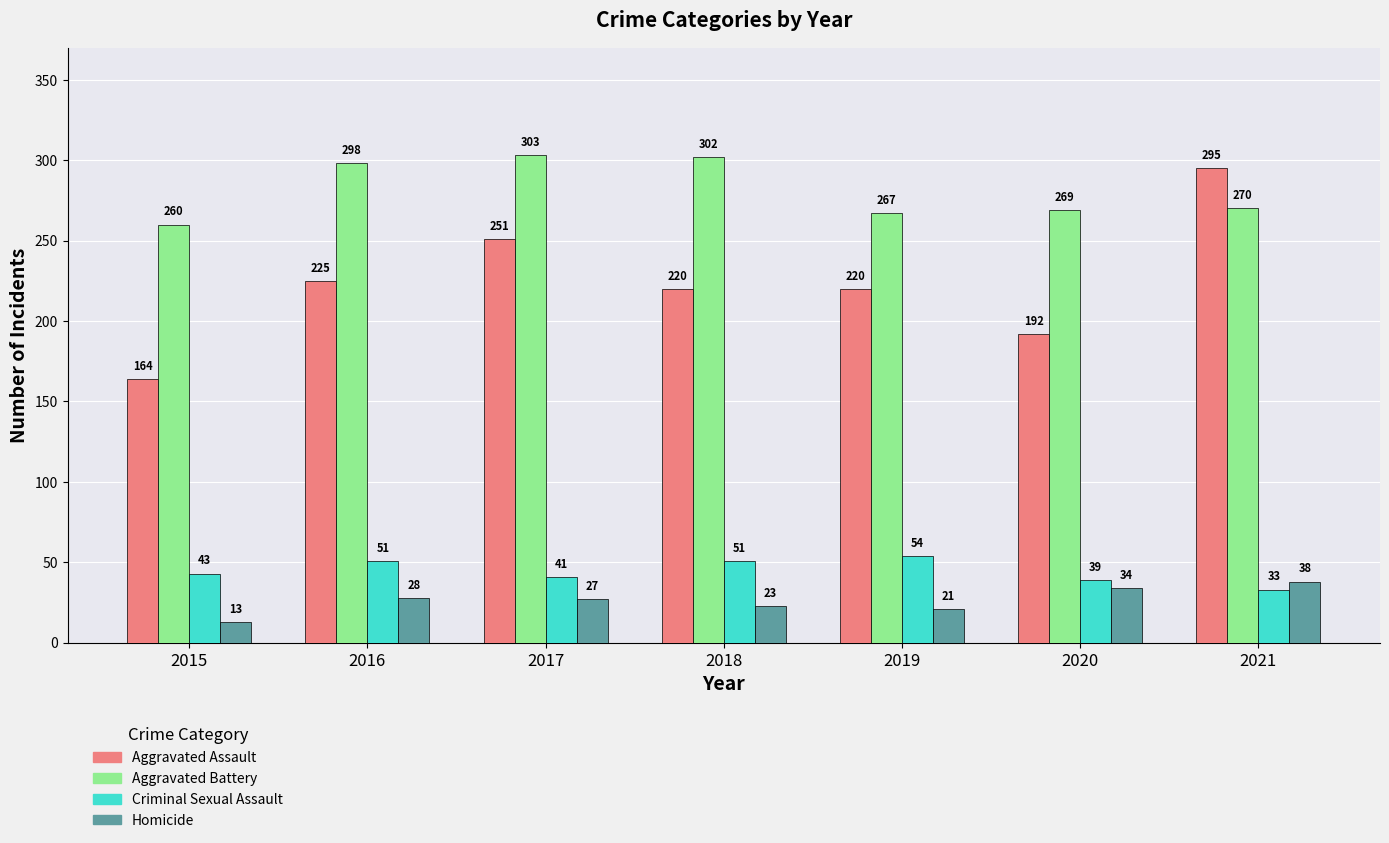

What is the value of the Criminal Sexual Assault bar at the 3rd from the left?

41